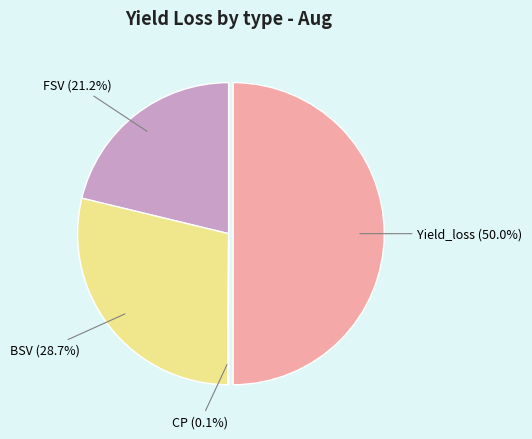

What is the total percentage of BSV and FSV?

49.9%